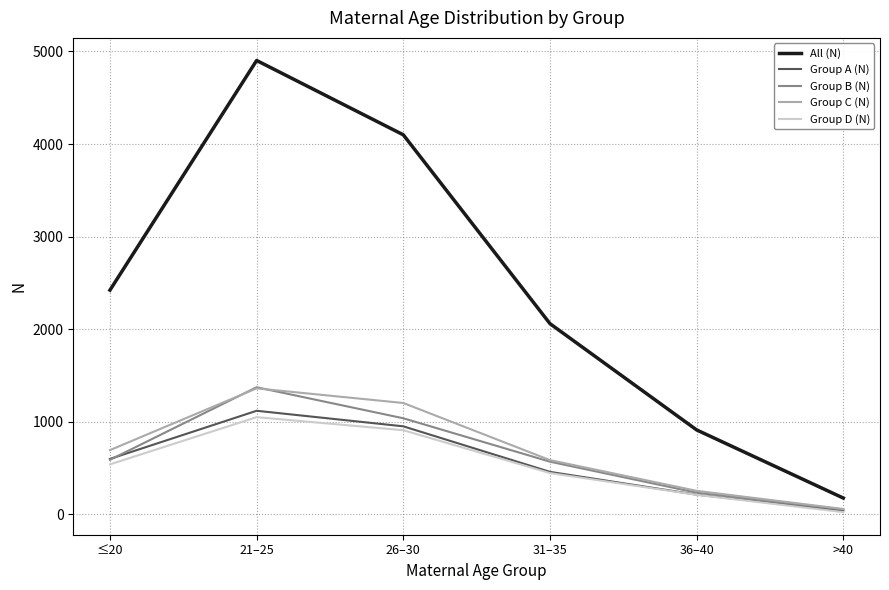

True or false: All (N) and Group D (N) cross at least once.

False